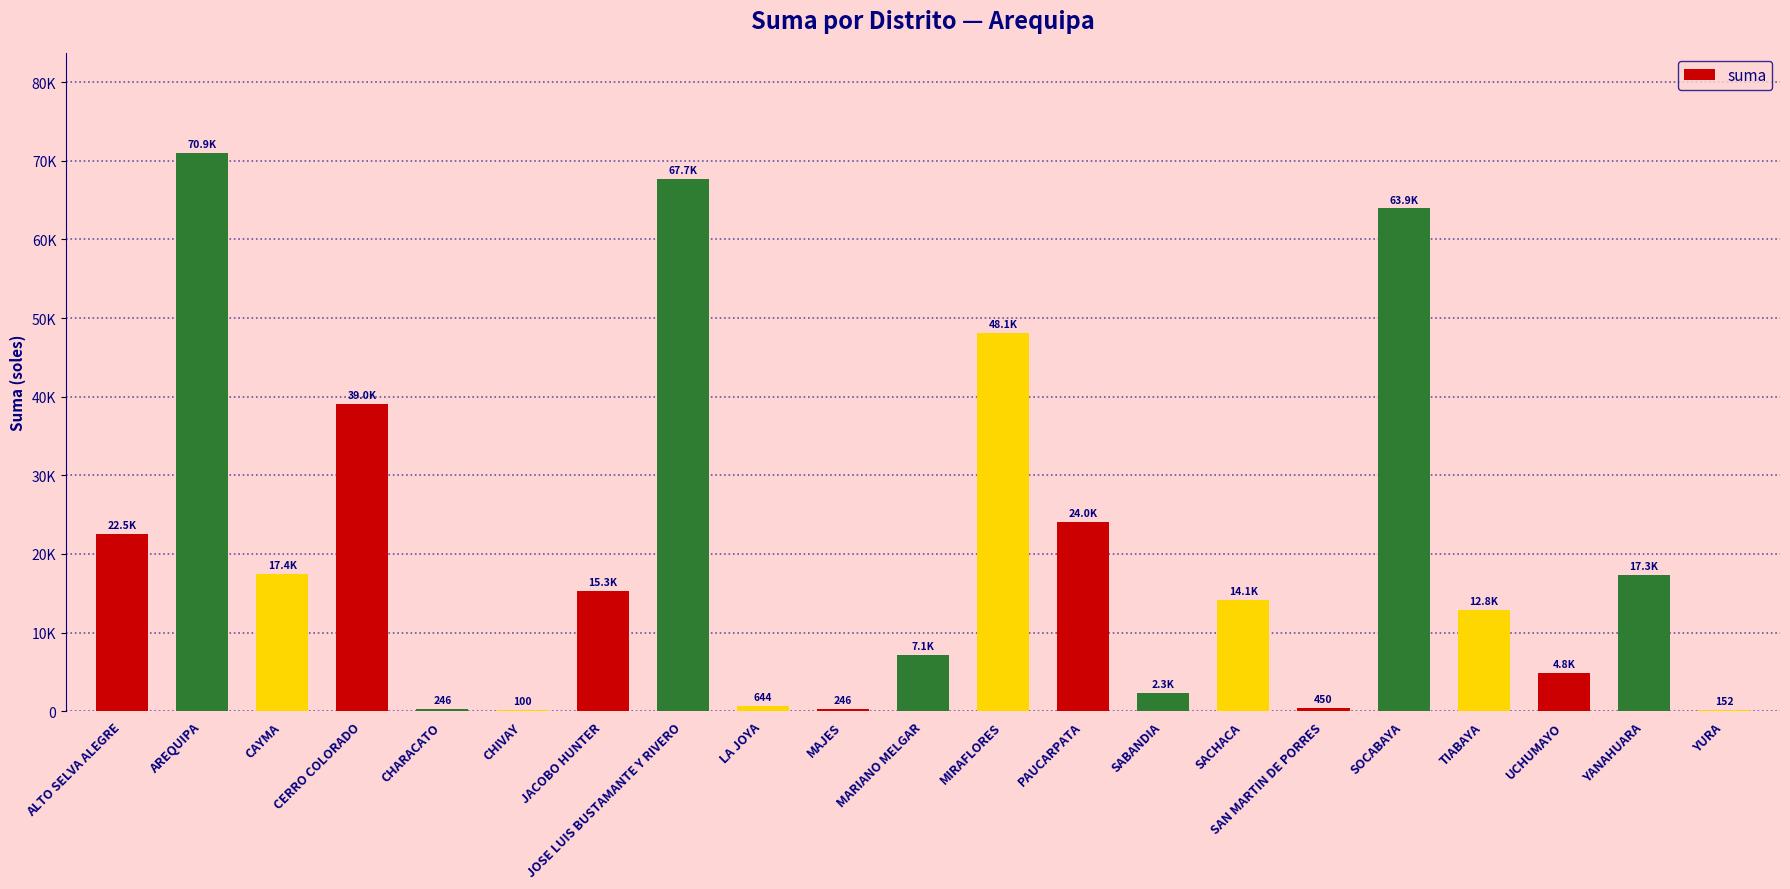

How many values are below 14115?

10